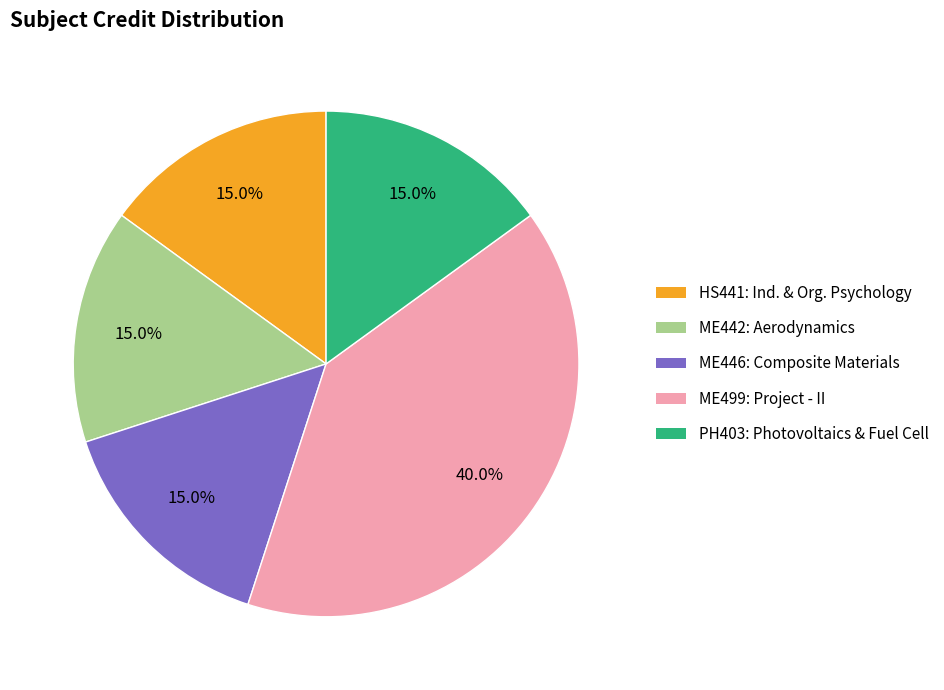

Is there a majority slice in this chart?

No